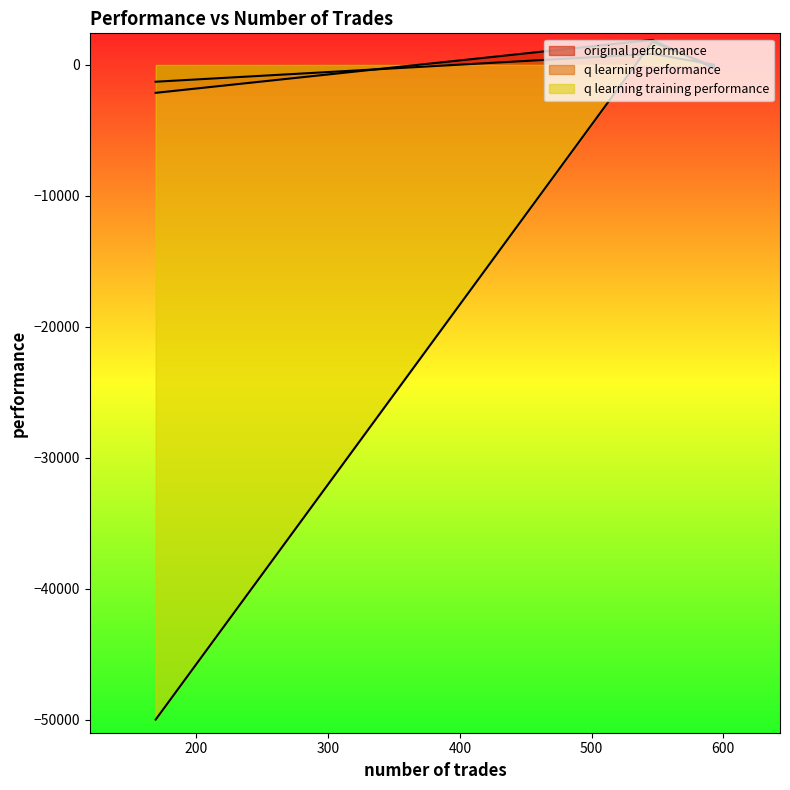

How many values in q learning performance are below zero?

1